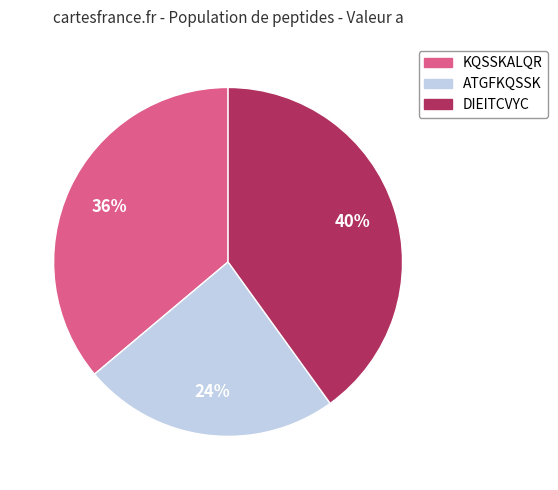

To the nearest percent, what is the difference between the largest and smallest slice percentages?

16%